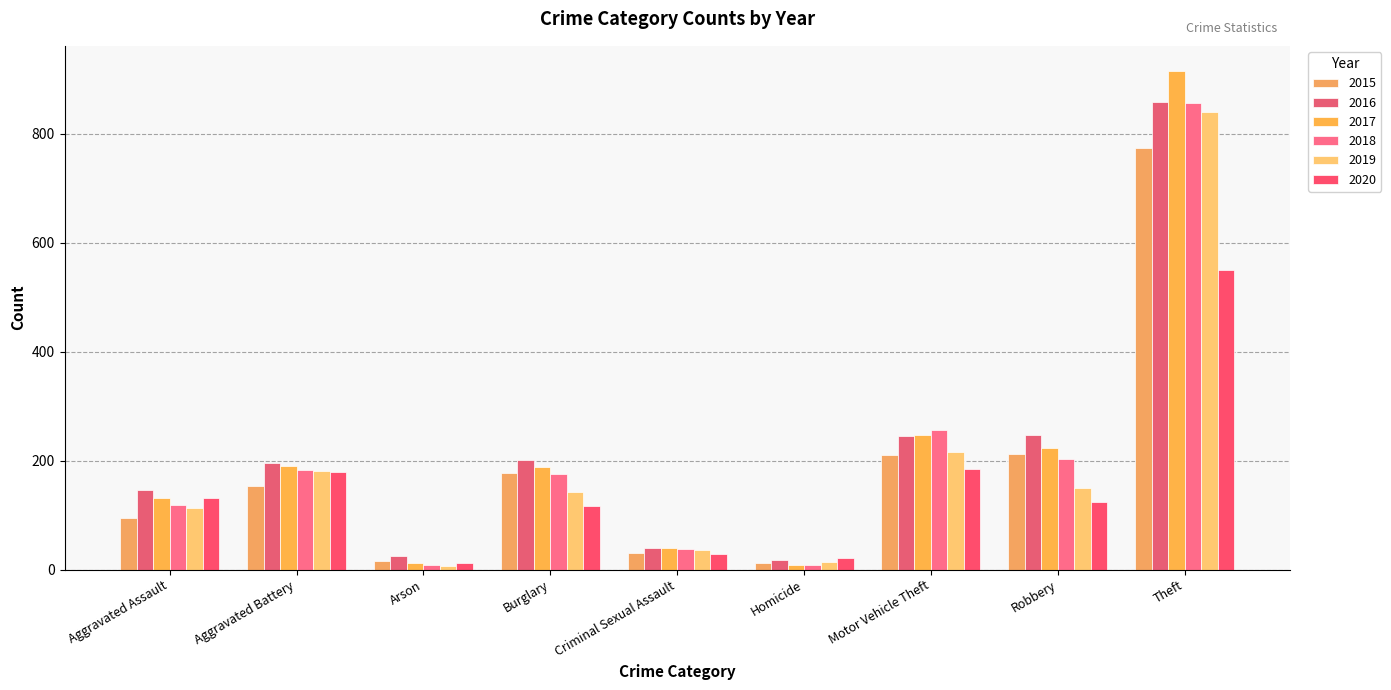

How many bars are there in total?

54